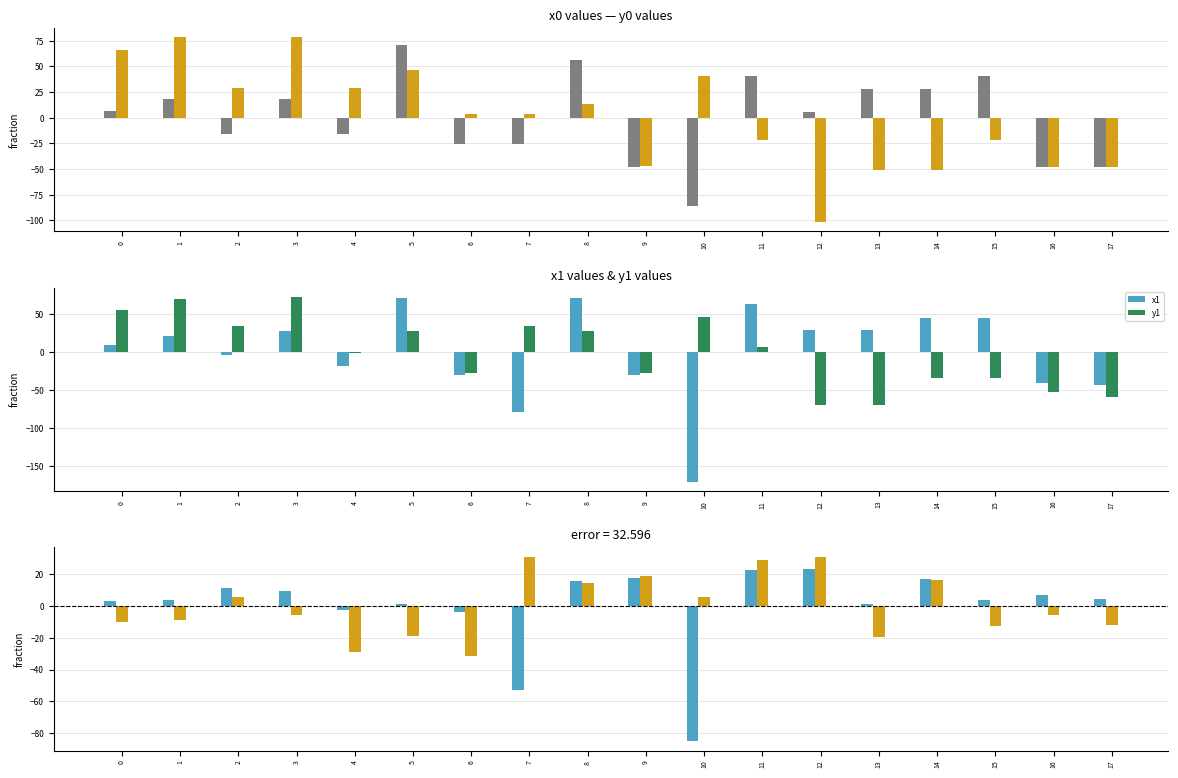

Between 16 and 3, which is larger?

3